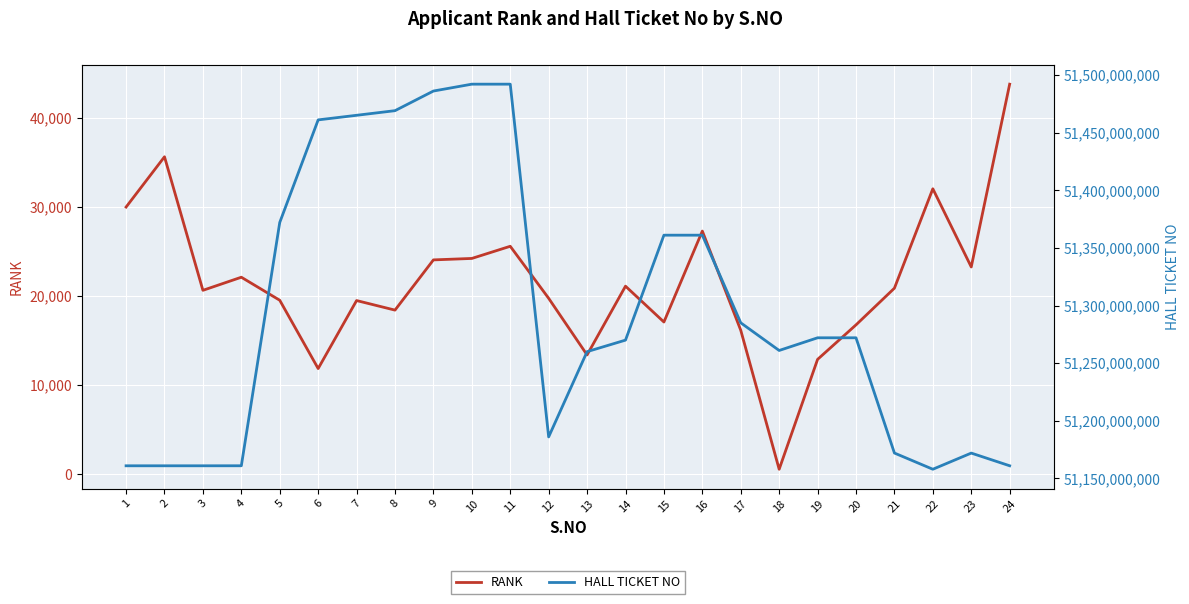

True or false: RANK has a value of 23239 at 23.

True